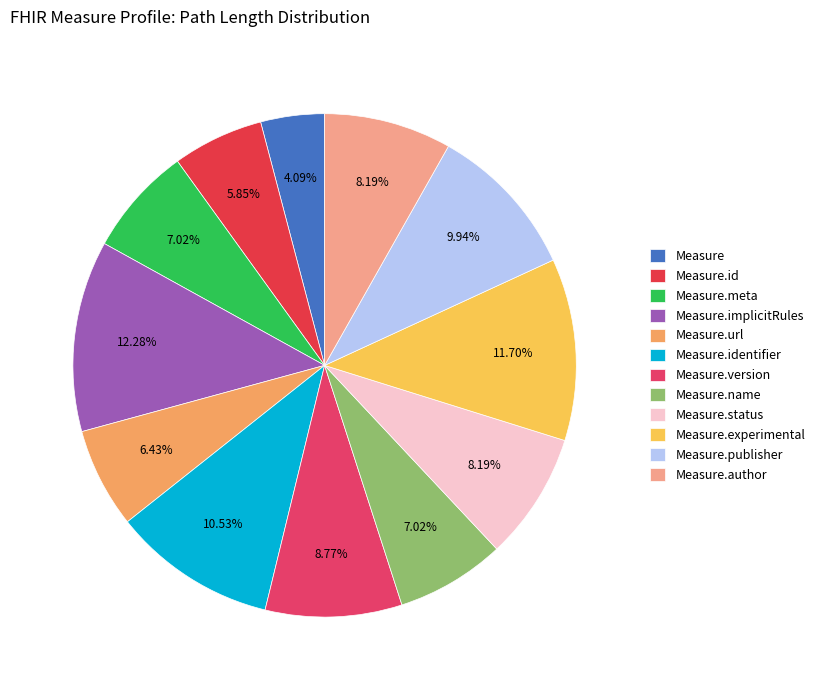

Which category has the biggest portion of the pie?

Measure.implicitRules